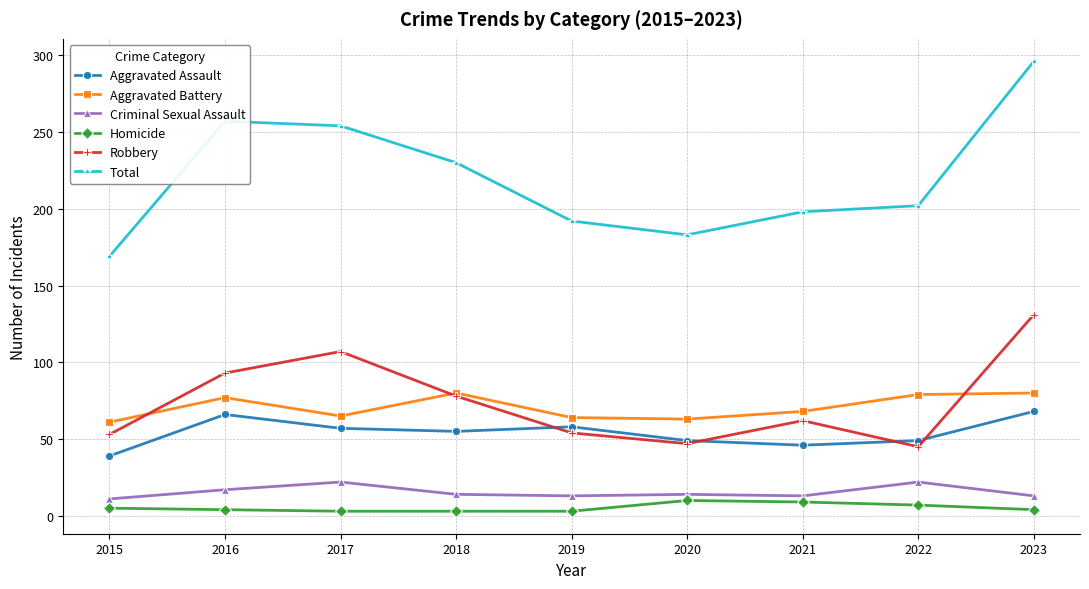

How many categories are shown in the chart?

9